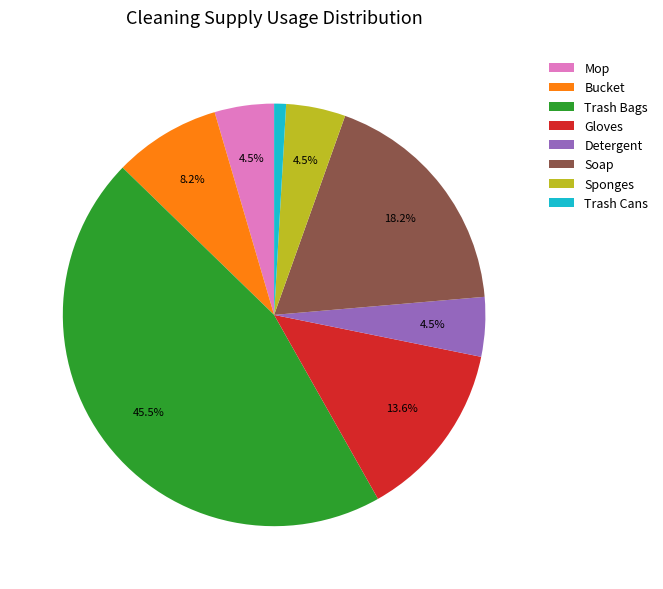

What is the smallest slice in the pie chart?

Trash Cans